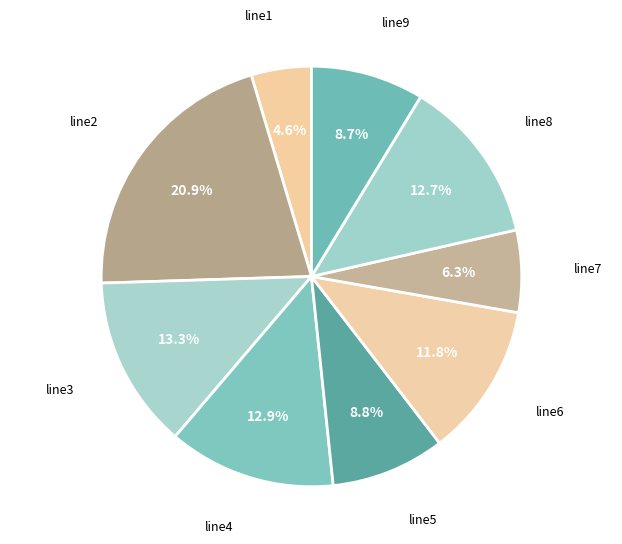

What is the ratio of the value at line6 to the value at line5?

1.3